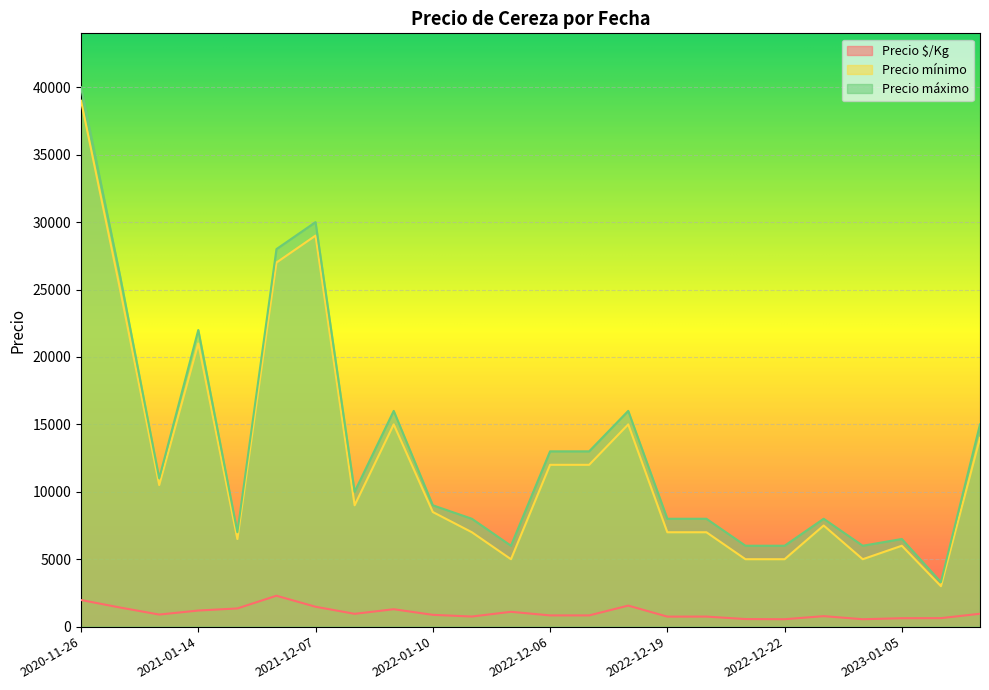

Between 2021-12-02 and 2020-11-26, which series saw the biggest shift?

Precio mínimo